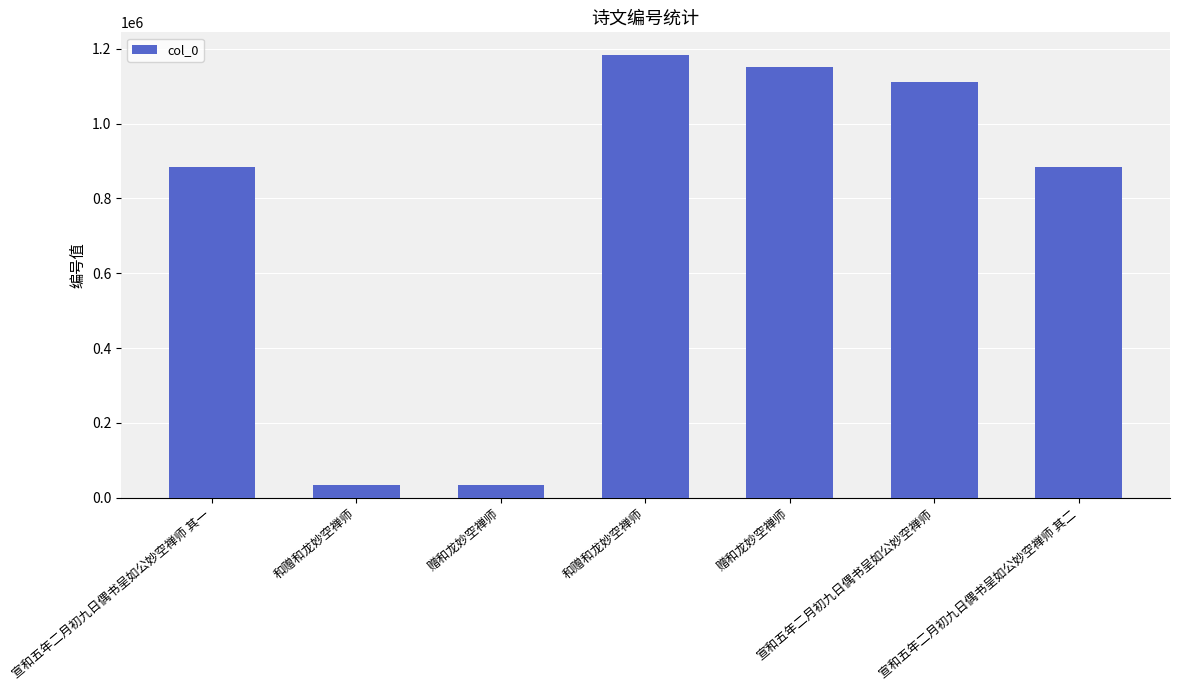

At which label does the data first exceed 883898?

和赠和龙妙空禅师